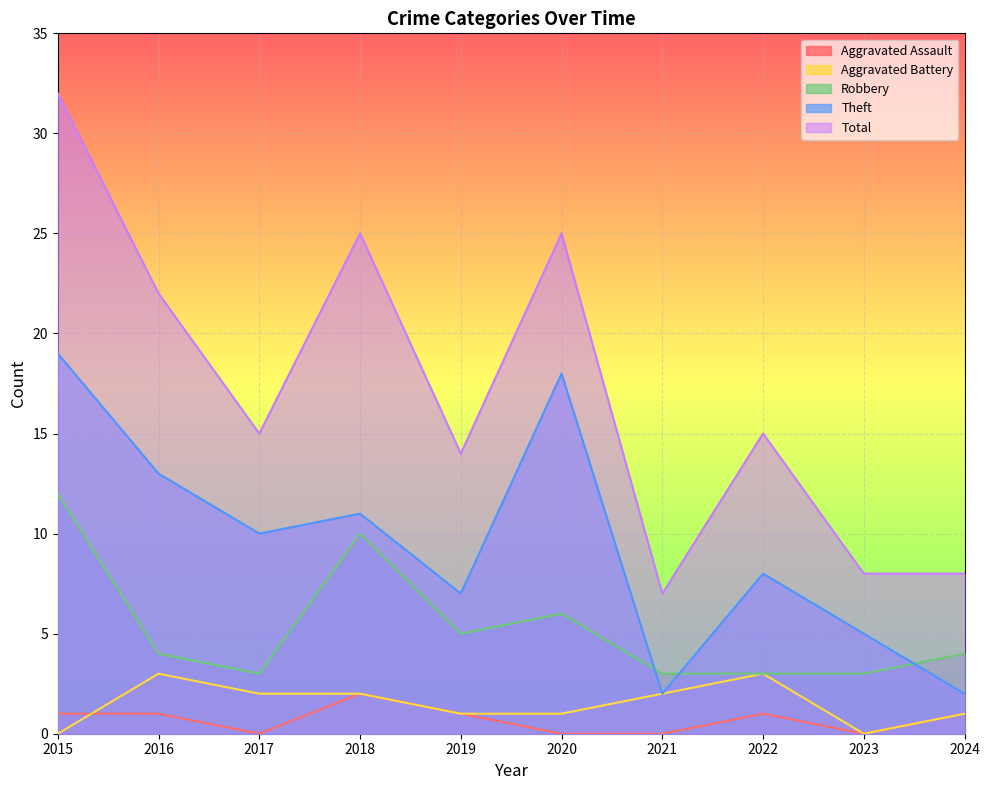

What is the greatest value displayed?

32